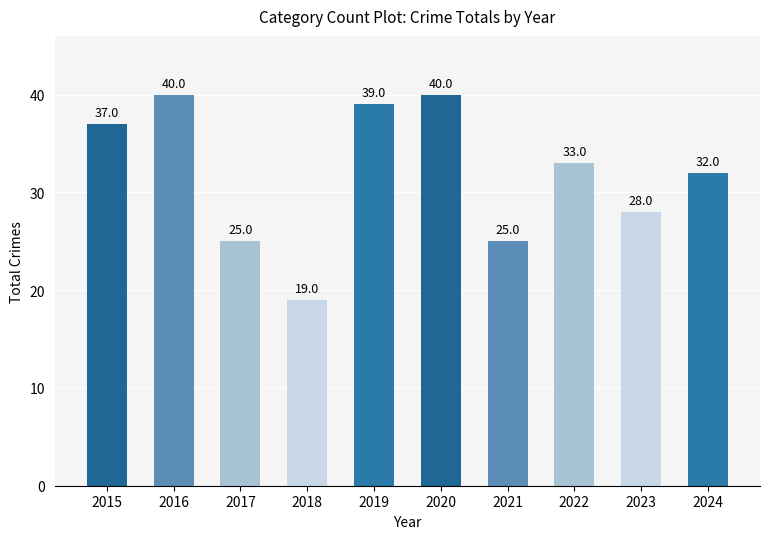

Approximately how many times larger is the value at 2015 compared to 2020?

0.9